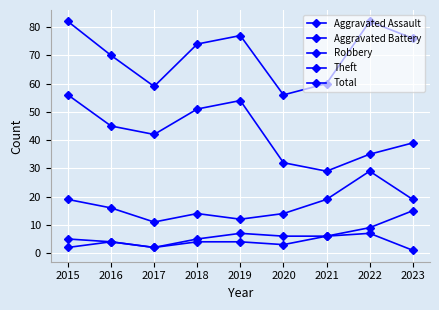

At which label does Theft first exceed 42?

2015